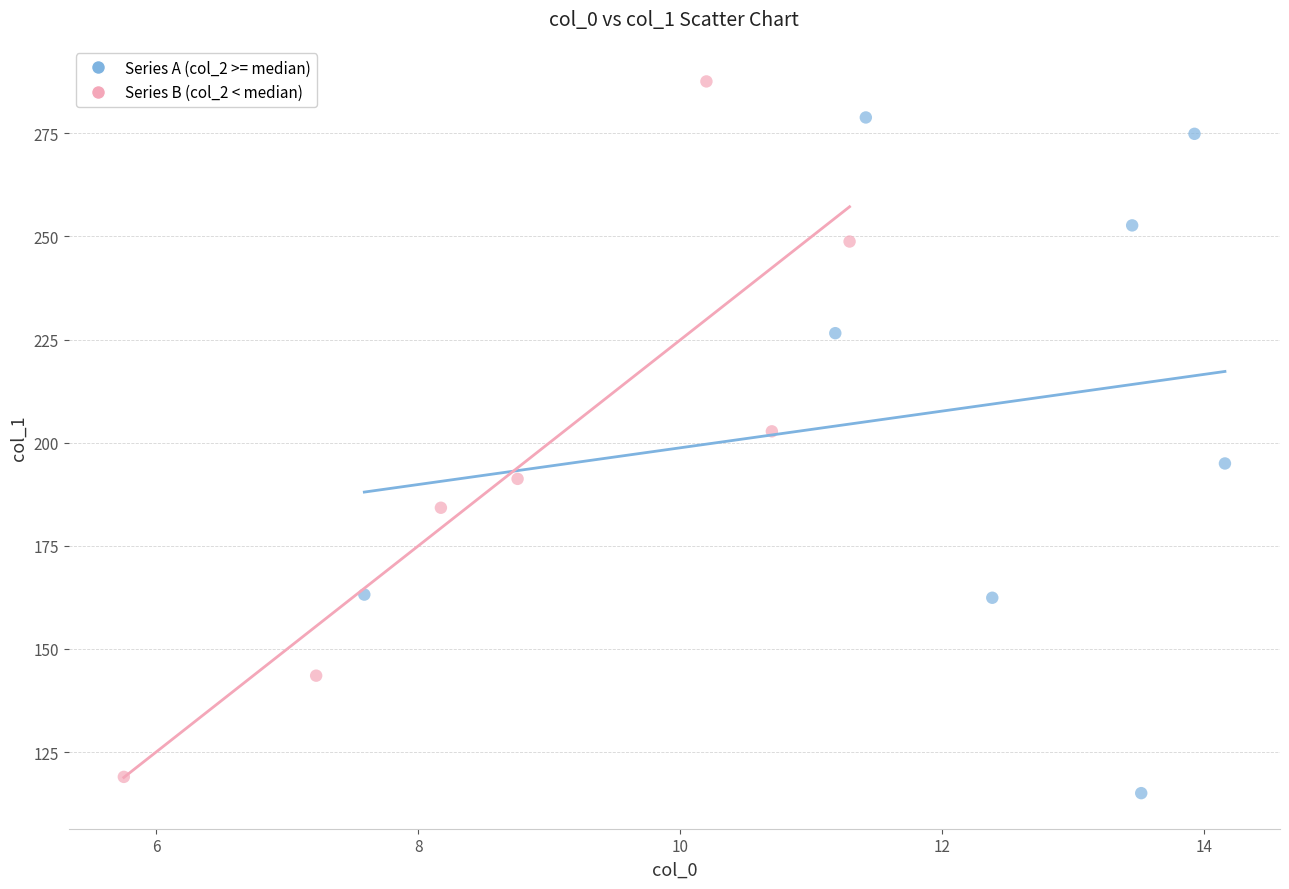

Which series contains the highest Y value?

Series B (col_2 < median)